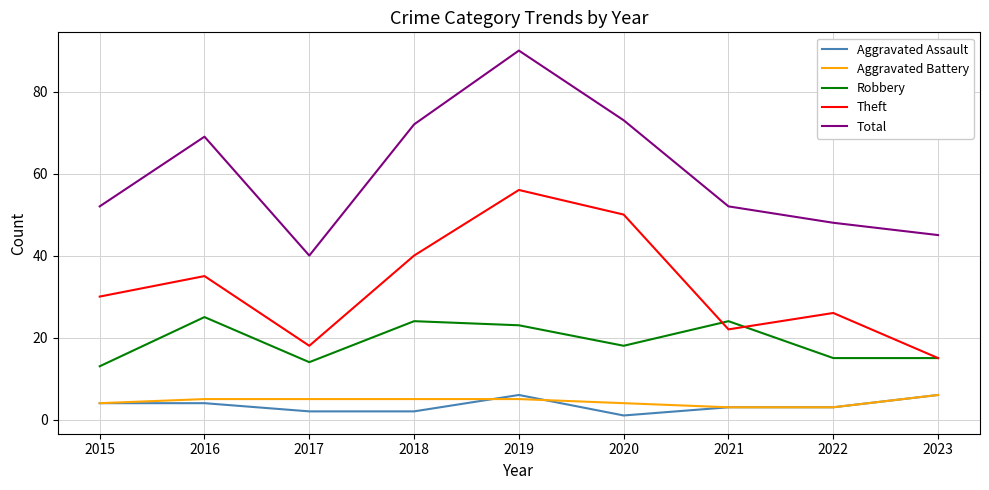

Reading left to right, transcribe all the data shown in this chart.

Aggravated Assault: 2015=4	2016=4	2017=2	2018=2	2019=6	2020=1	2021=3	2022=3	2023=6
Aggravated Battery: 2015=4	2016=5	2017=5	2018=5	2019=5	2020=4	2021=3	2022=3	2023=6
Robbery: 2015=13	2016=25	2017=14	2018=24	2019=23	2020=18	2021=24	2022=15	2023=15
Theft: 2015=30	2016=35	2017=18	2018=40	2019=56	2020=50	2021=22	2022=26	2023=15
Total: 2015=52	2016=69	2017=40	2018=72	2019=90	2020=73	2021=52	2022=48	2023=45